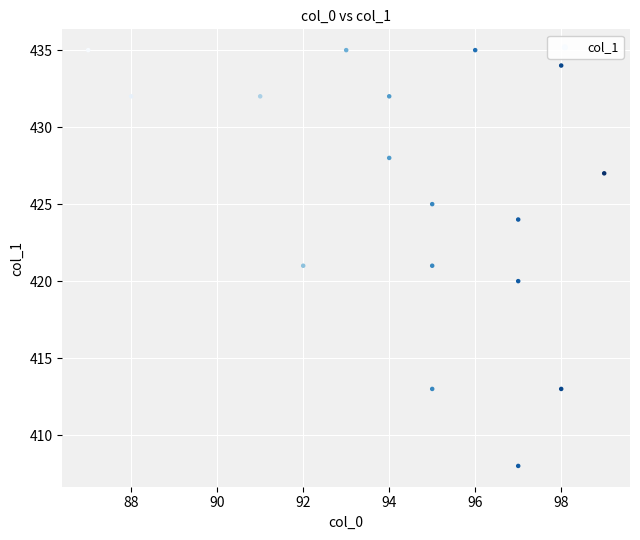

What is the range of Y values (max minus min)?

27